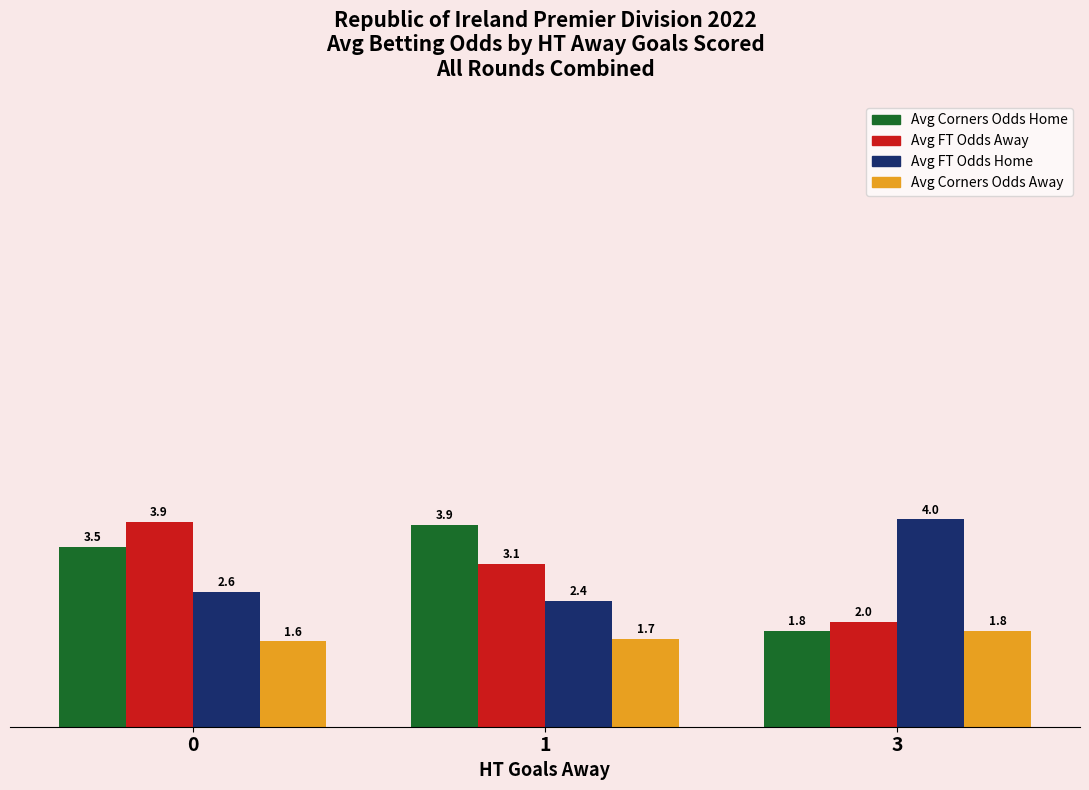

At 0, list the series in order from largest to smallest.

Avg FT Odds Away, Avg Corners Odds Home, Avg FT Odds Home, Avg Corners Odds Away